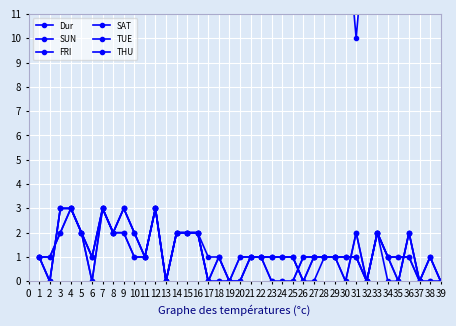

In THU, how many points are lower than both neighbors (excluding endpoints)?

4